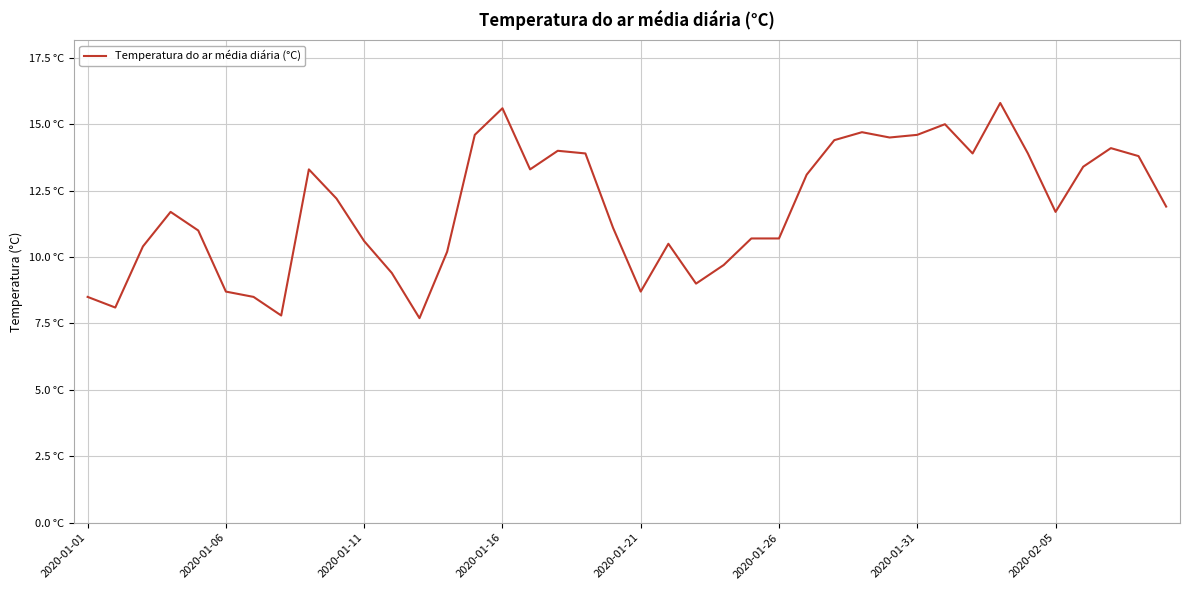

Is this an area chart (filled region under the line)?

No